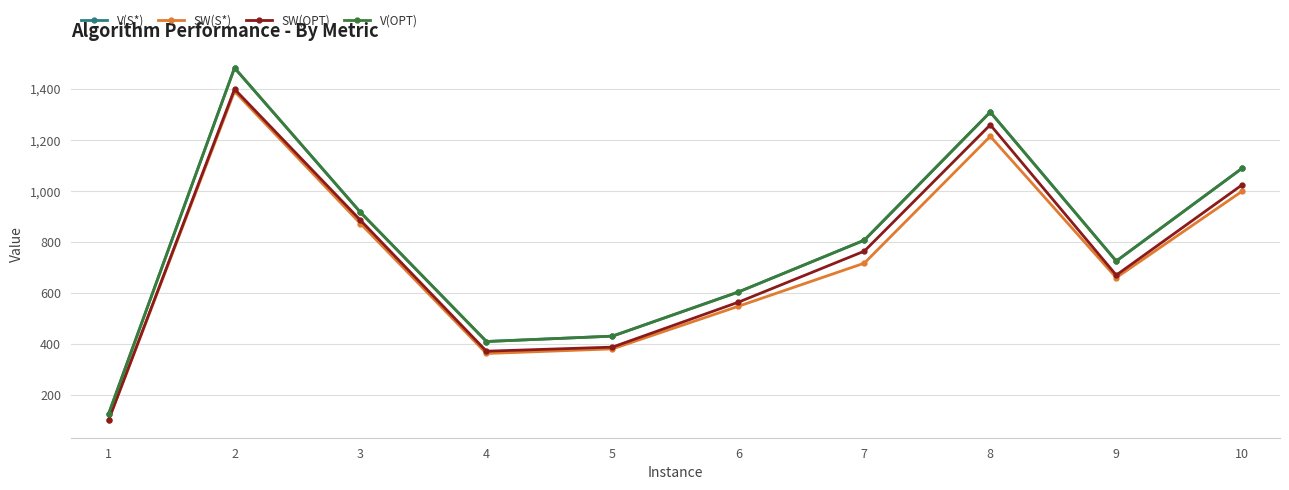

True or false: V(OPT) and V(S*) intersect in this chart.

False